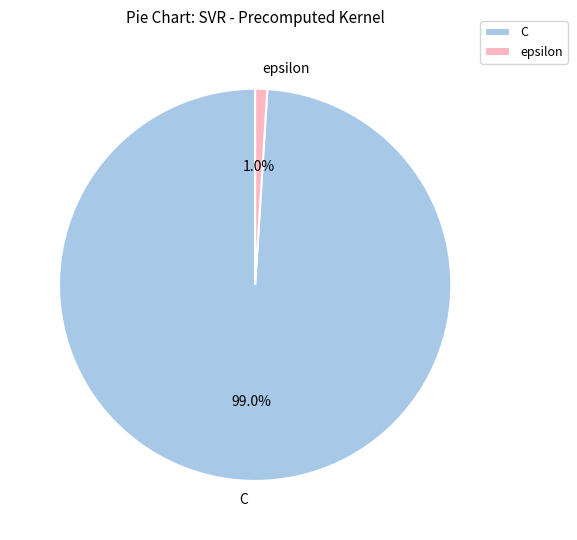

Is the sum of C and epsilon greater than half?

Yes